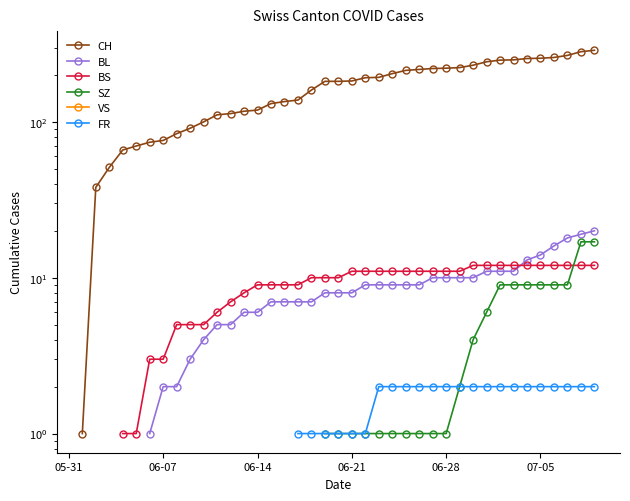

How many data points in FR are above 1?

17